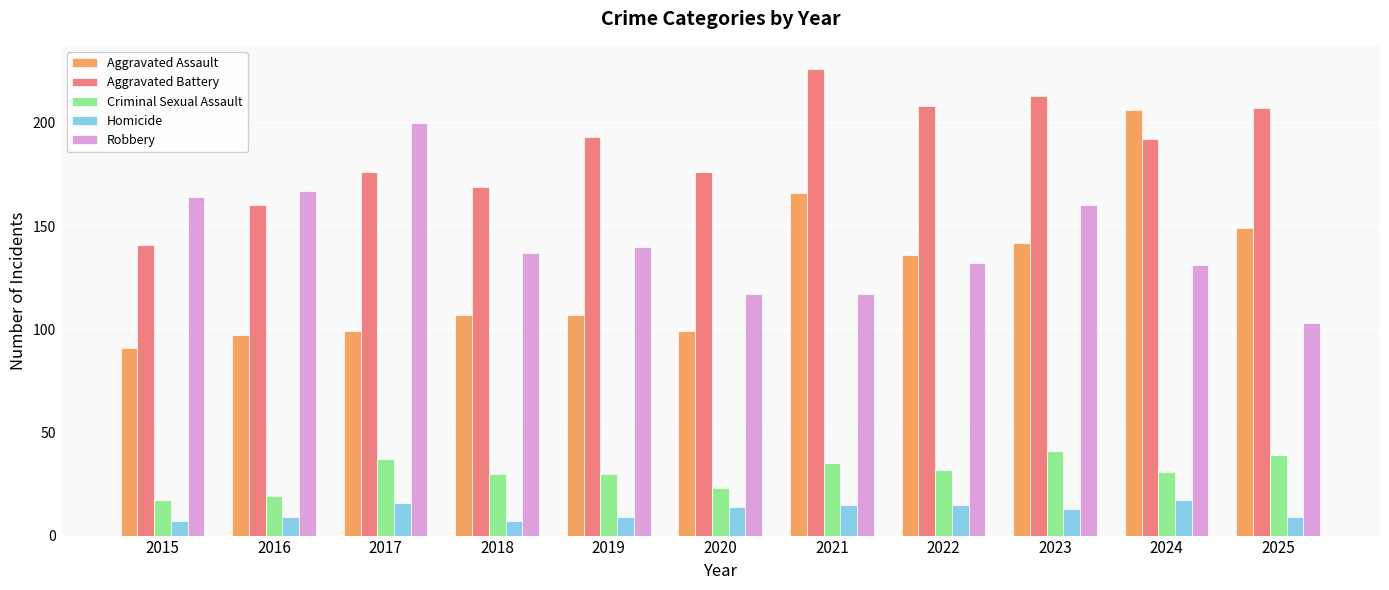

At which category does the chart reach its peak across all series?

2021